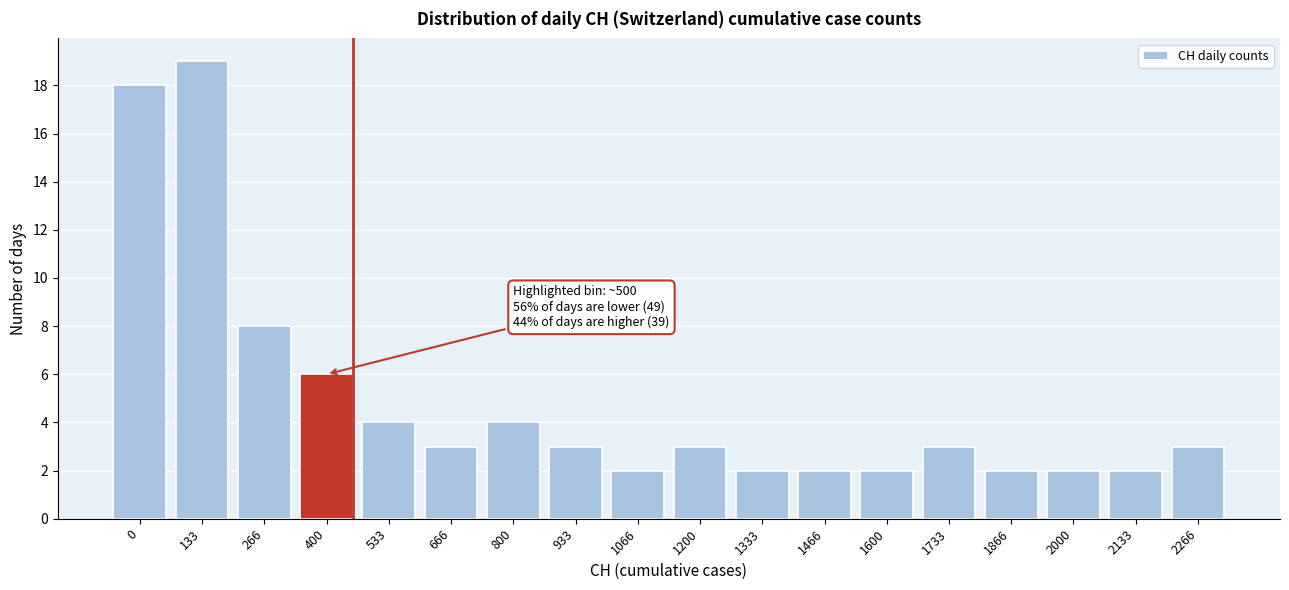

Reading left to right, what are all the values shown in this chart?

18	19	8	6	4	3	4	3	2	3	2	2	2	3	2	2	2	3